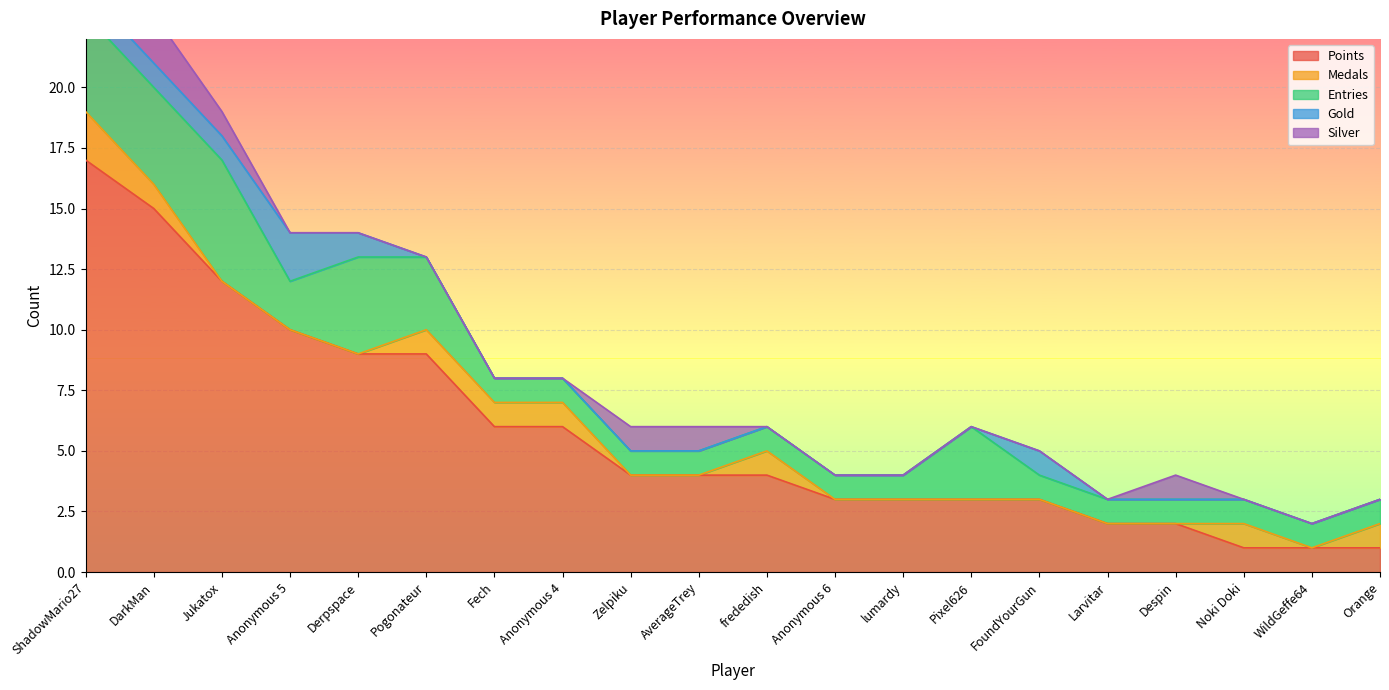

In Medals, how many points are lower than both neighbors (excluding endpoints)?

1